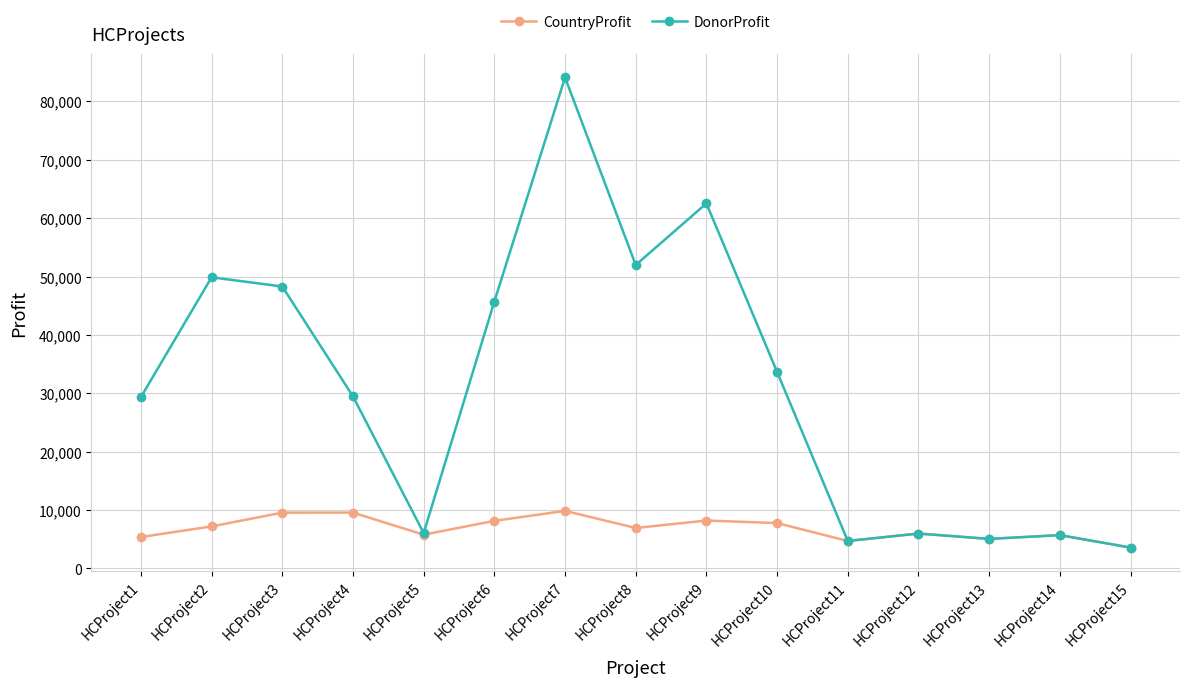

What is the average value of the CountryProfit series?

6890